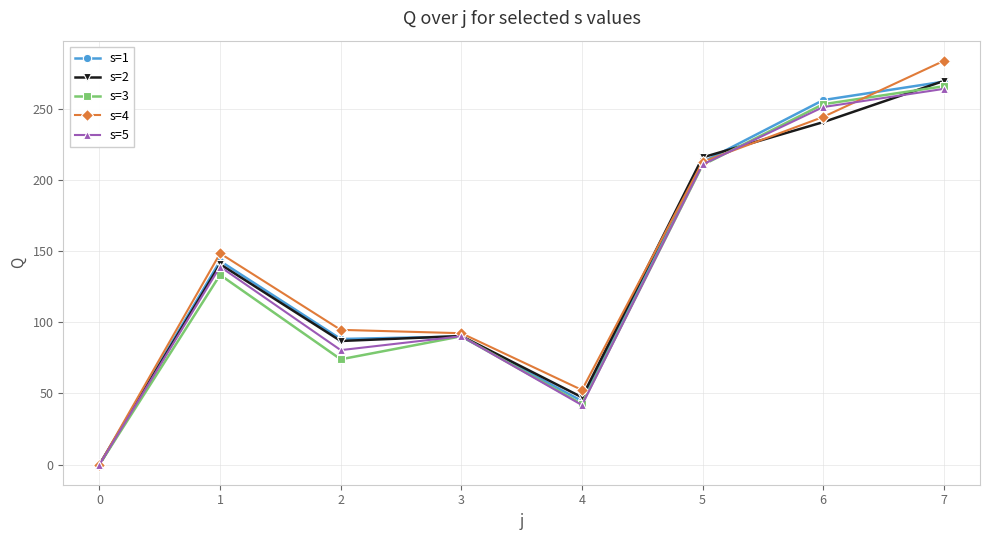

How many values in s=1 are above zero?

7